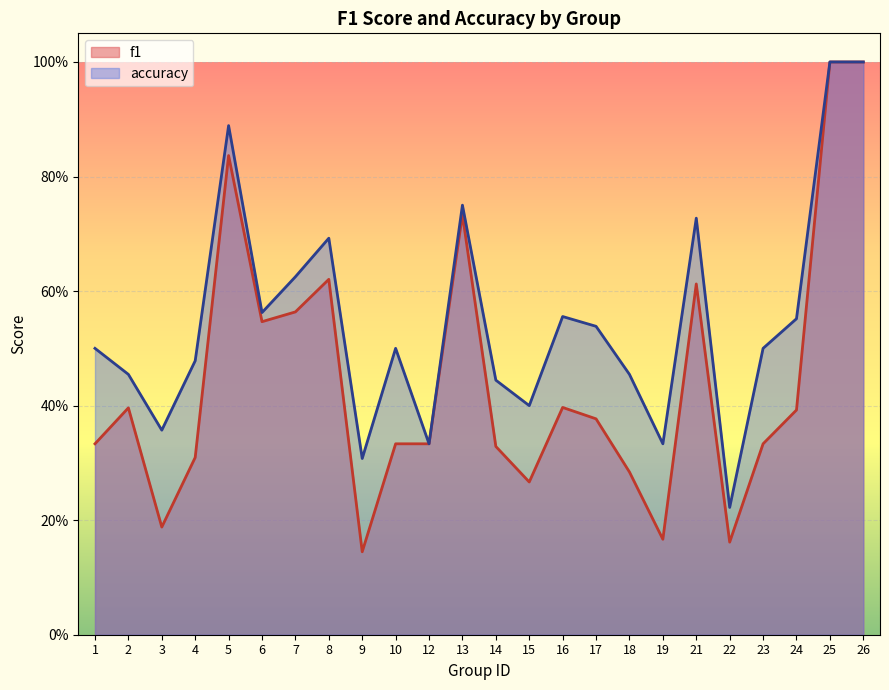

The value of accuracy at 8 is 0.7. True or false?

True